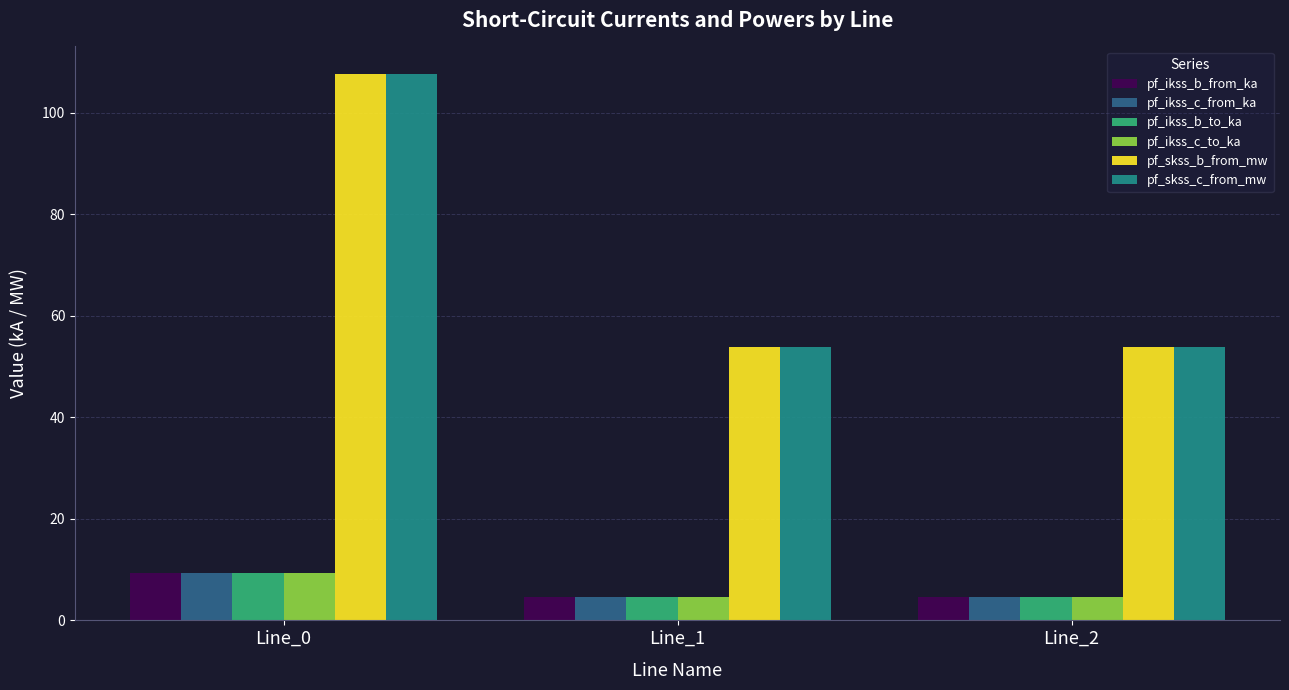

The value of pf_ikss_b_from_ka at Line_0 is 9.3. True or false?

True